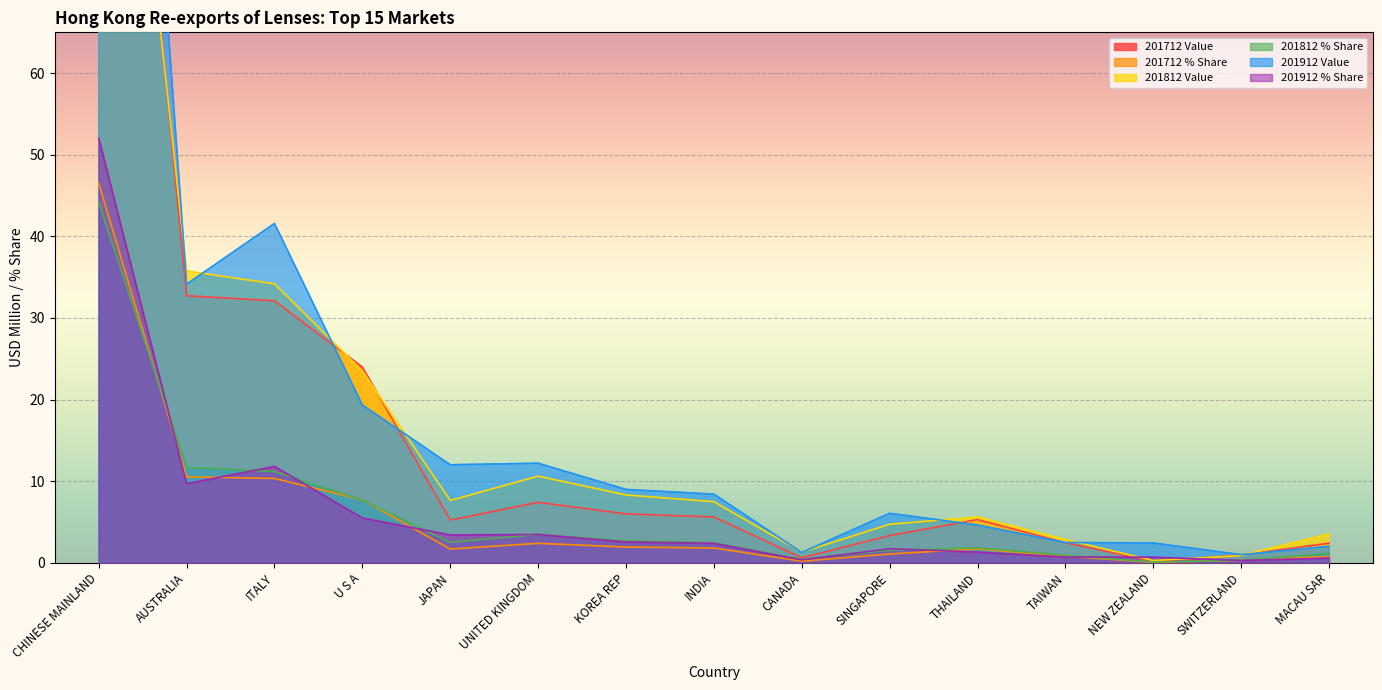

True or false: 201812 Value has more than 0 points higher than both neighbors.

True